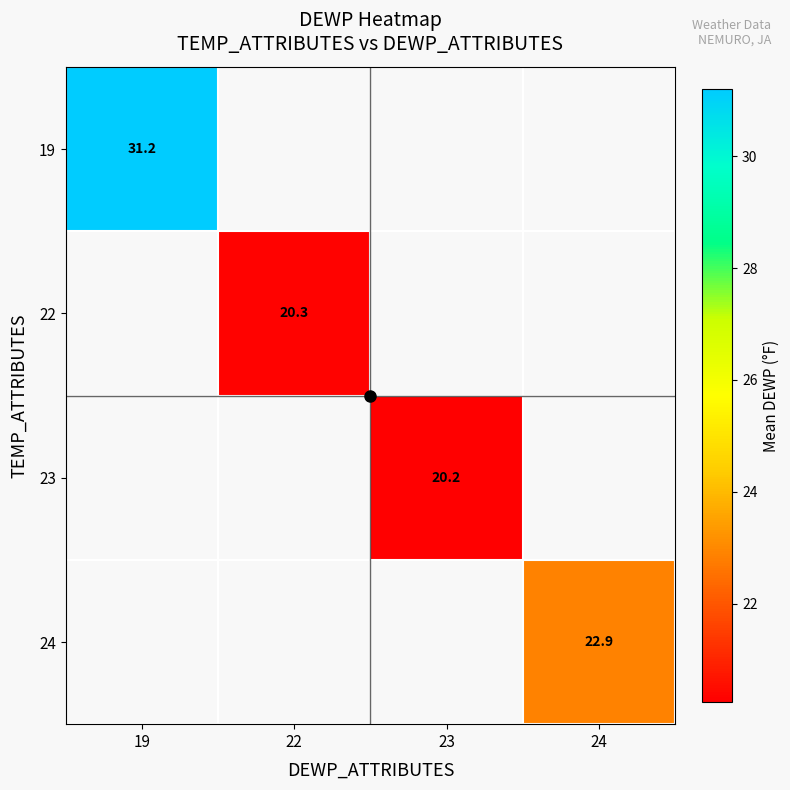

Count the number of data series in this chart.

4